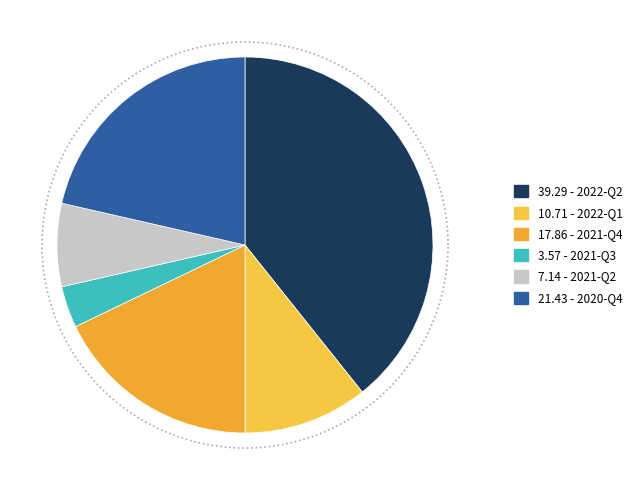

Is there any slice that represents more than half of the pie?

No